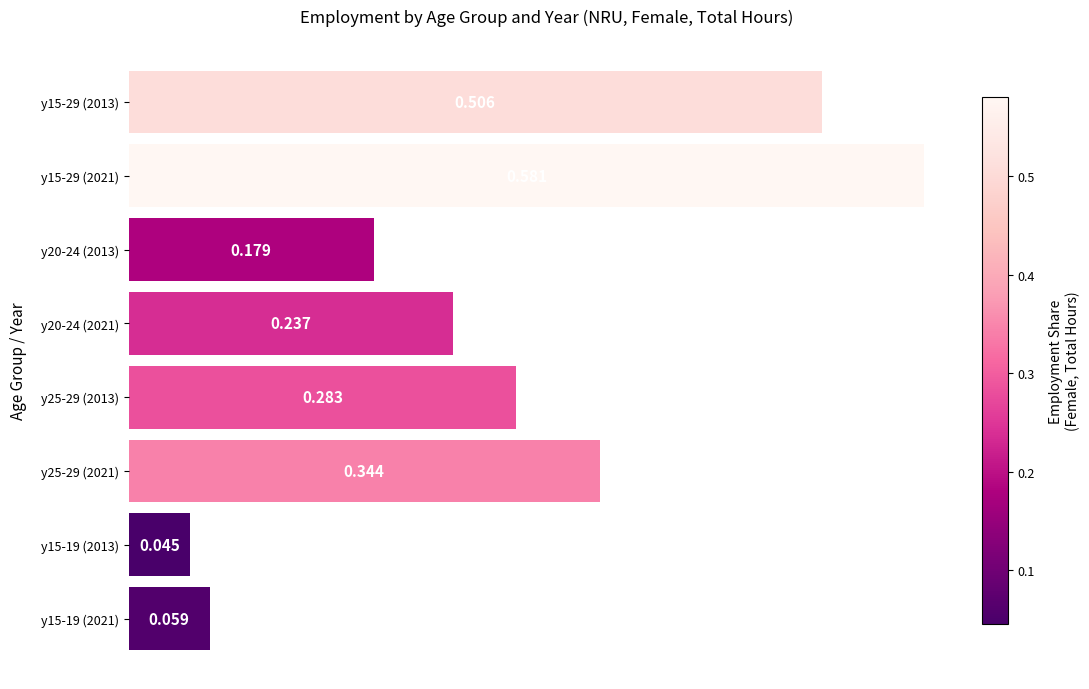

What is the difference between the maximum and minimum values?

0.5